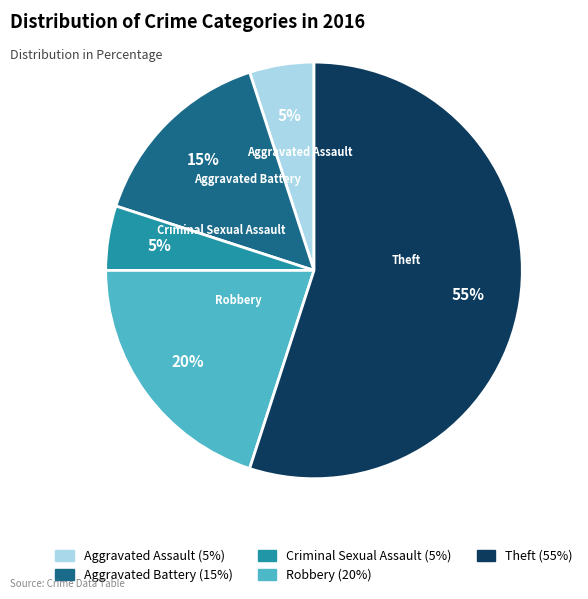

How many slices are in this pie chart?

5